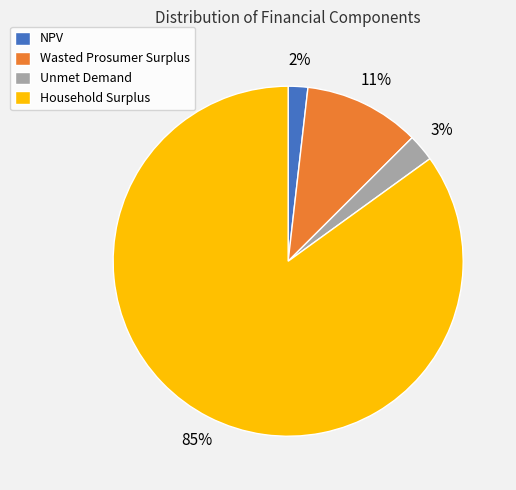

Do Unmet Demand and NPV together represent more than half of the pie?

No